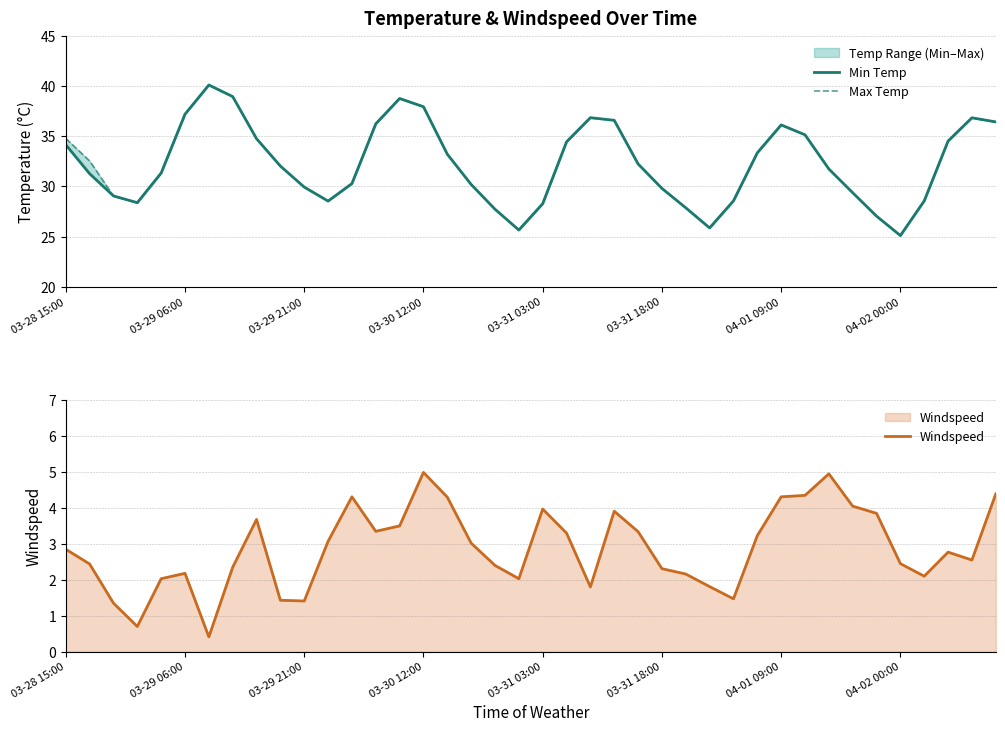

What position from the right is 19?

21